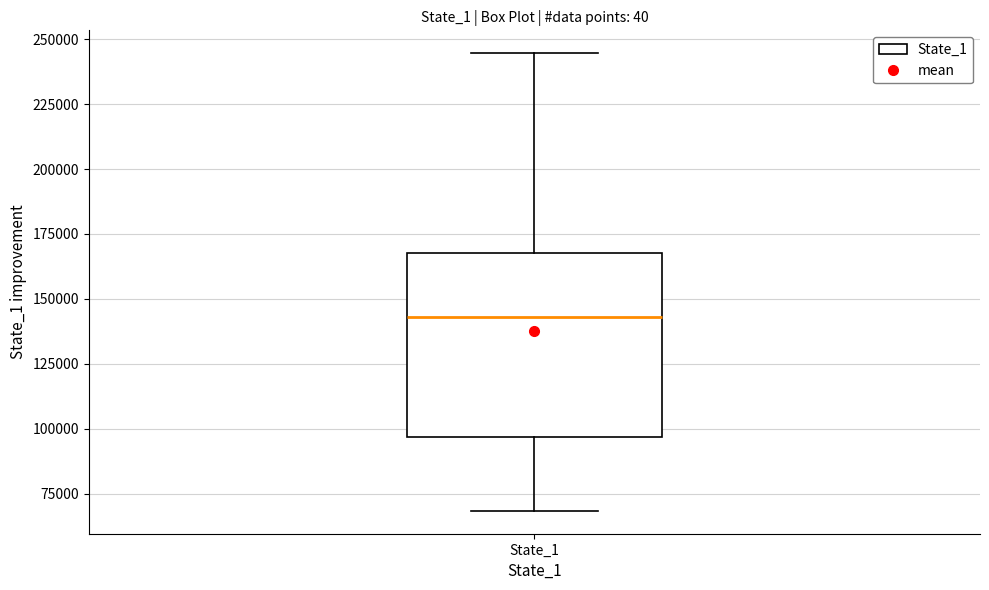

Transcribe this box plot: give where the median line is, the range the box spans, and where the two whiskers end, as read against the y-axis. The values are not printed on the chart, so give them approximately, as read against the axis.

median 145000, box 95000 to 170000, whiskers 70000 to 245000